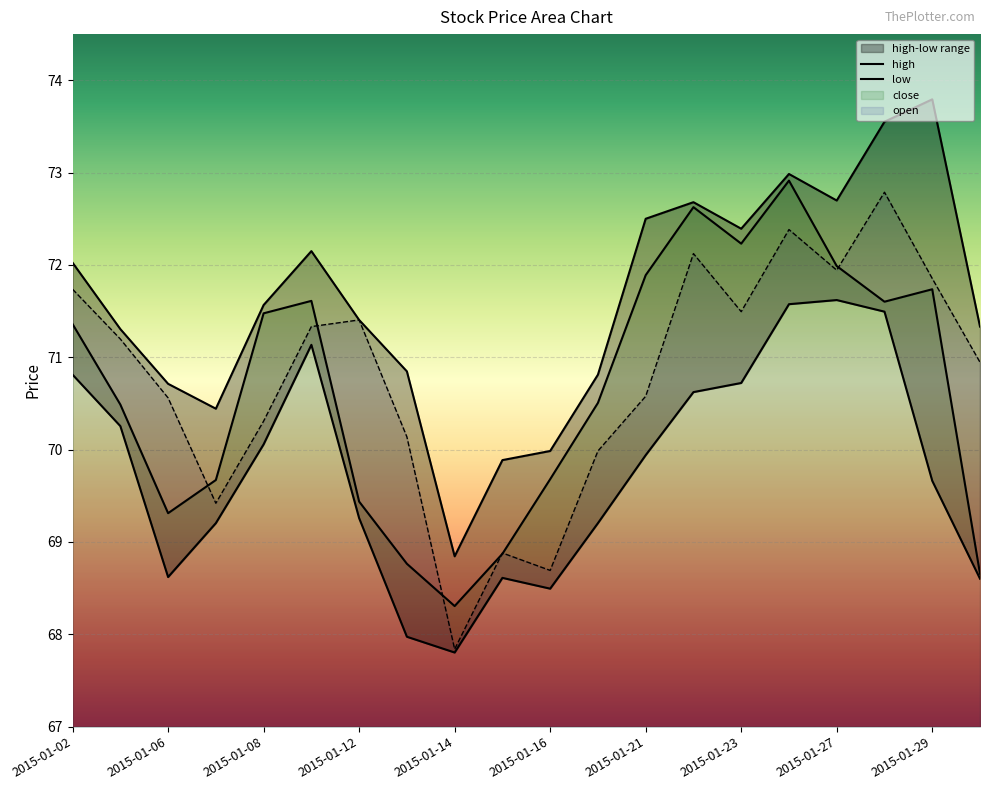

Count the number of categories in the chart.

20